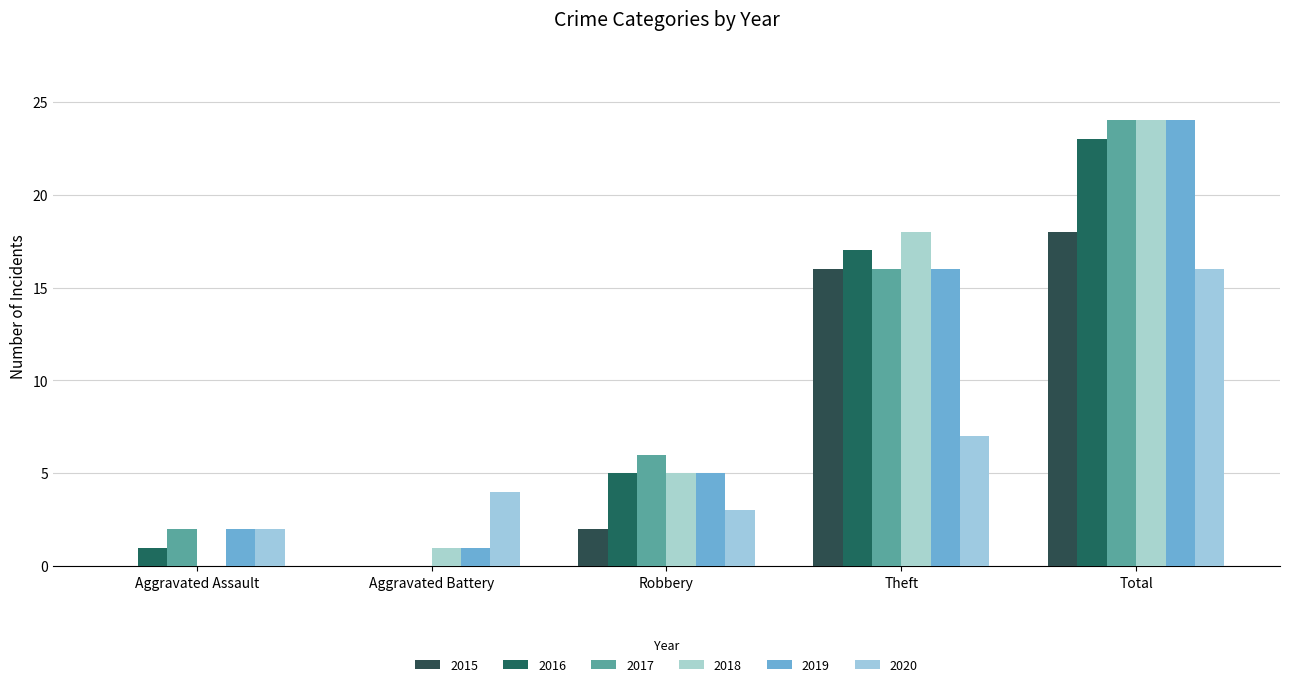

Is the value of 2019 at Robbery greater than the value of 2015 at Aggravated Battery?

Yes